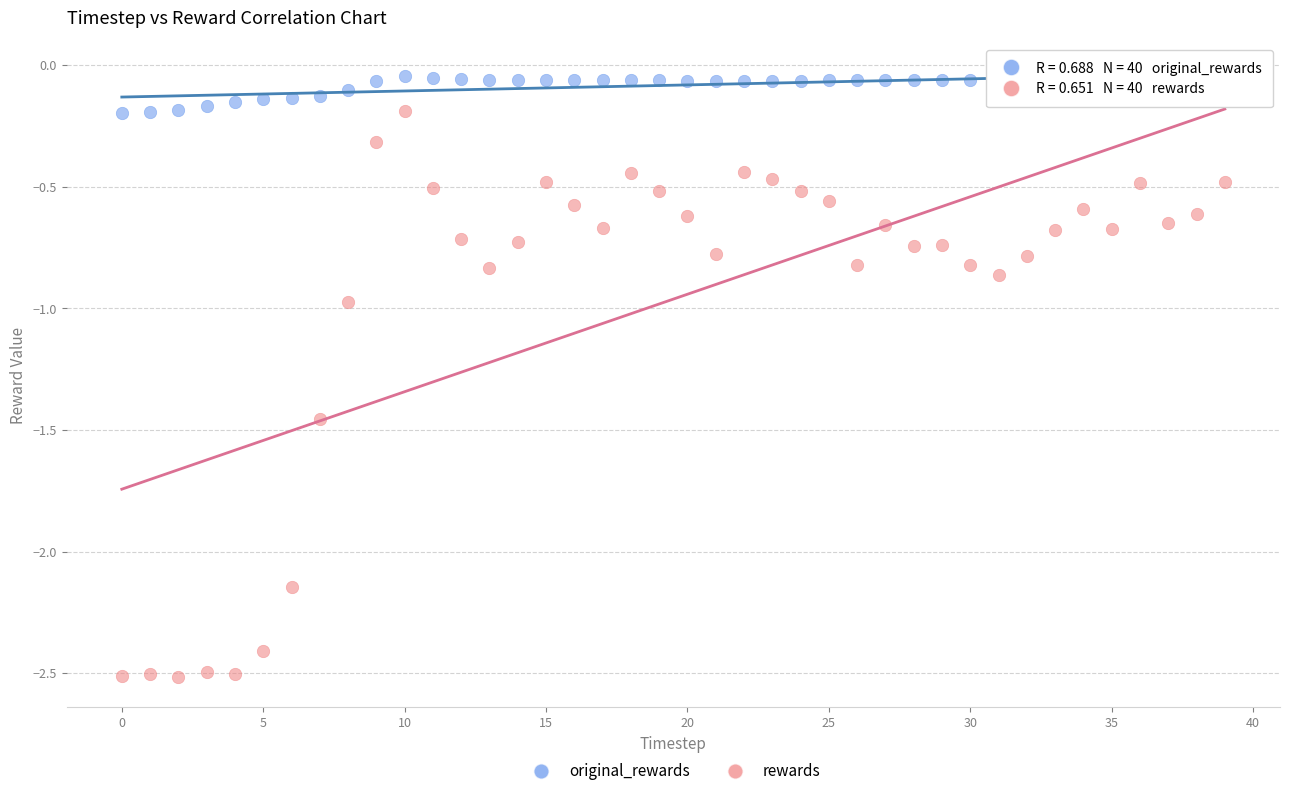

Which series has the widest spread of Y values?

rewards